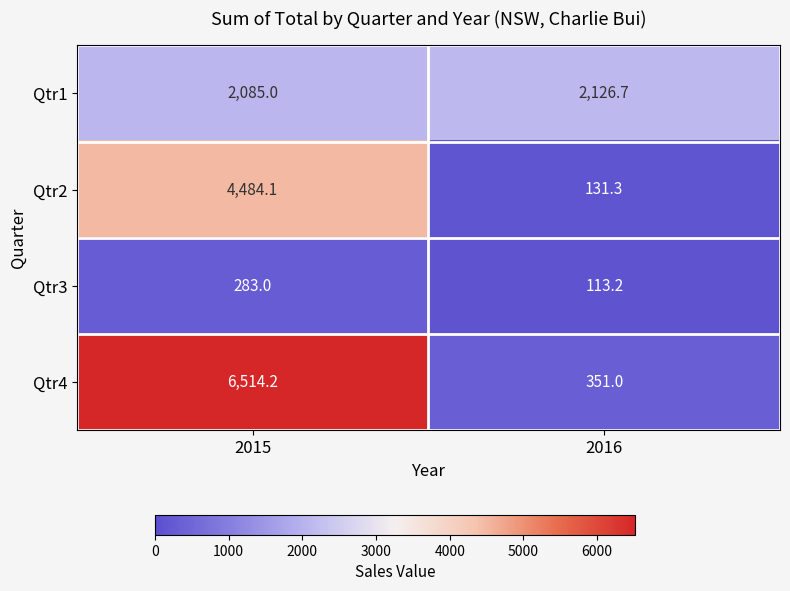

At which category is the sum across all series the highest?

2015